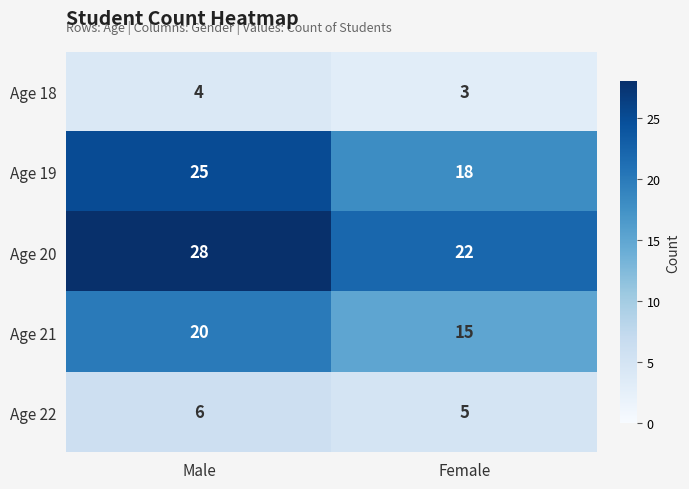

At which category is the sum across all series the highest?

Male